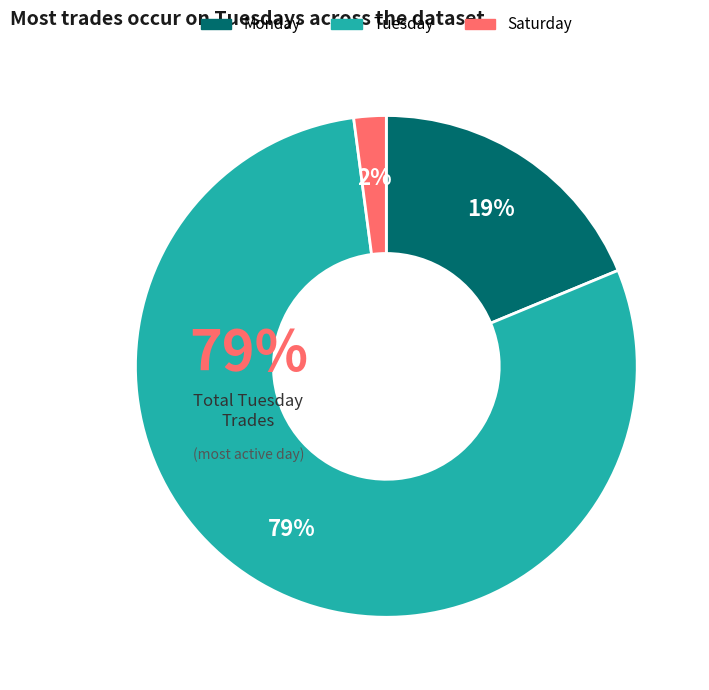

How many segments does this pie chart have?

3